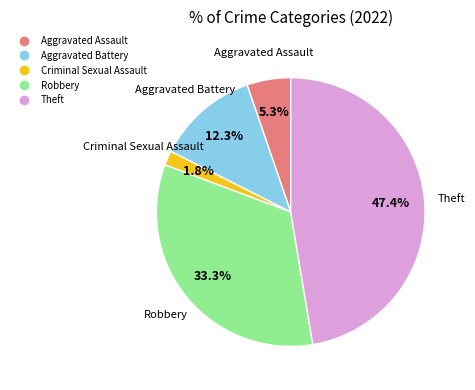

What portion of the pie excludes Robbery?

66.7%